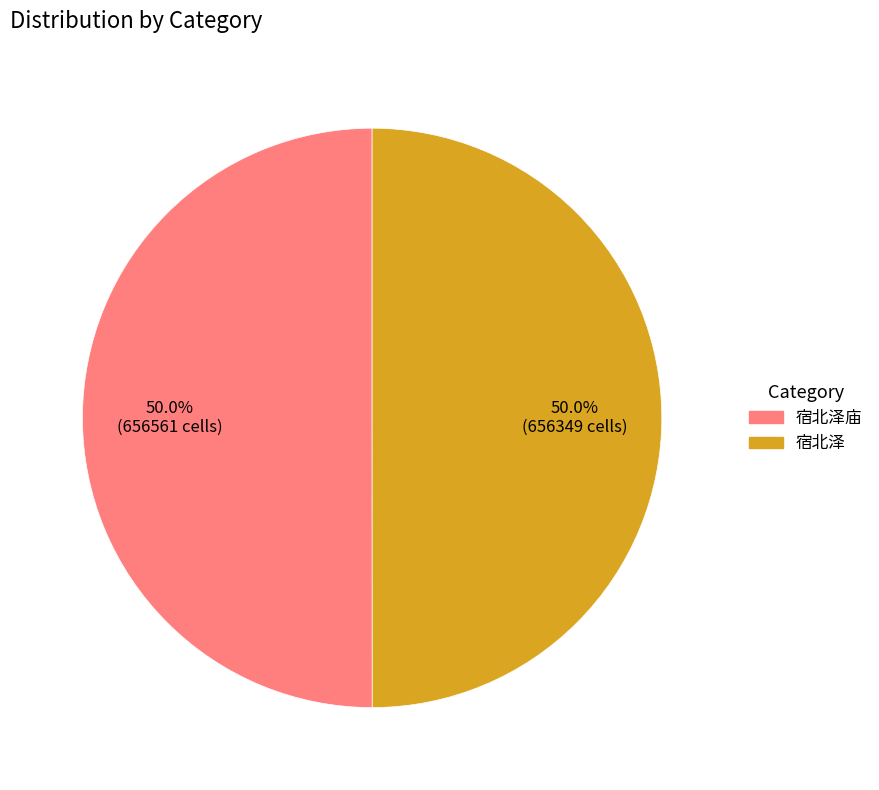

Approximately how many times larger is the value at 宿北泽 compared to 宿北泽庙?

1.0